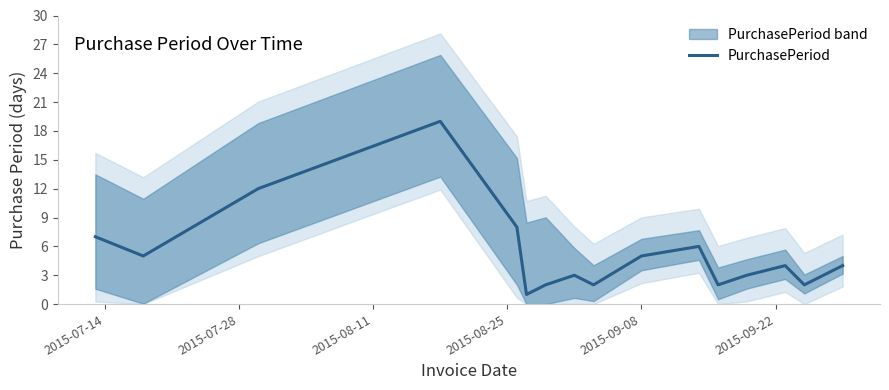

Count the number of values greater than 4.

7